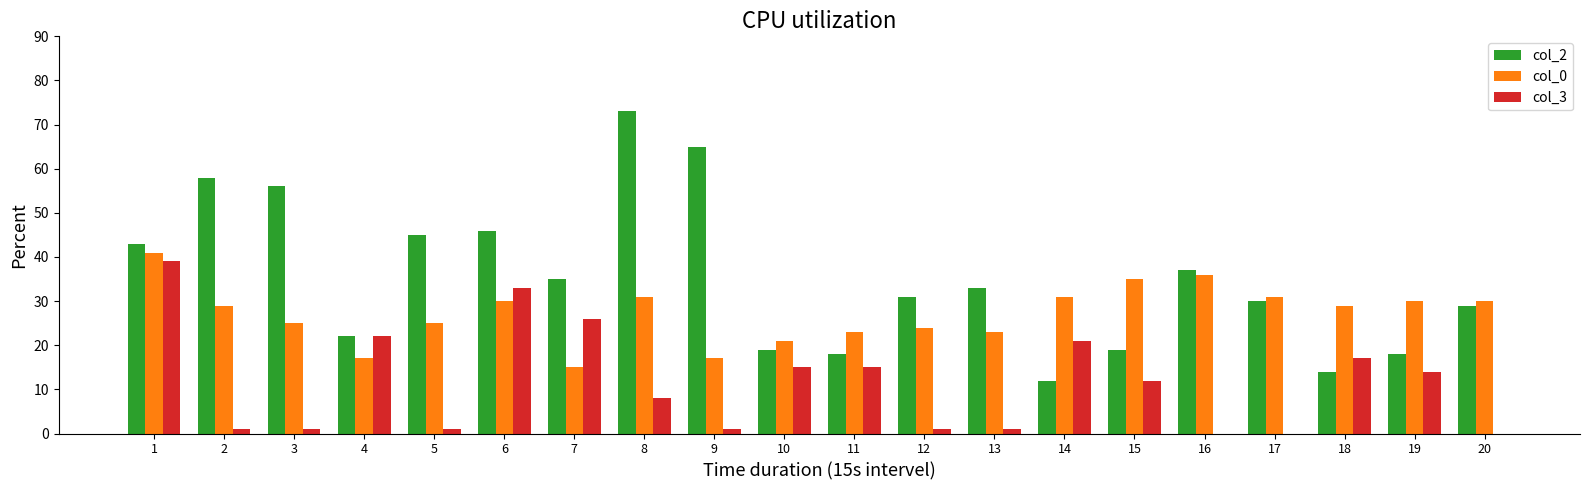

What are all the series names shown in the legend?

col_2, col_0, col_3